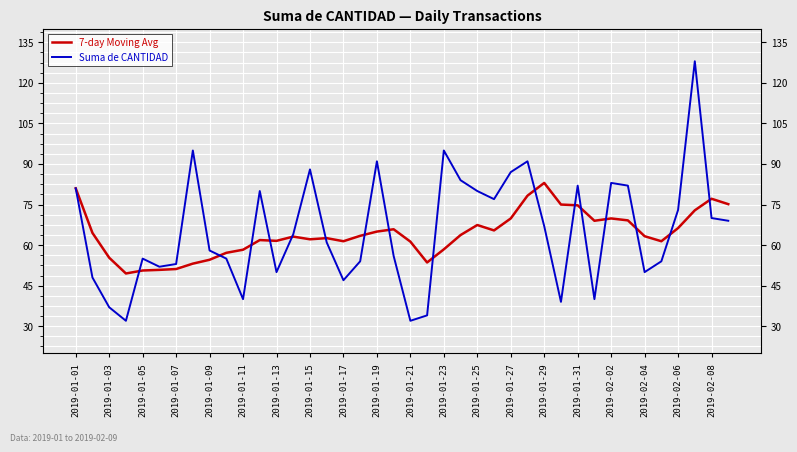

What is the maximum value for Suma de CANTIDAD?

128.0